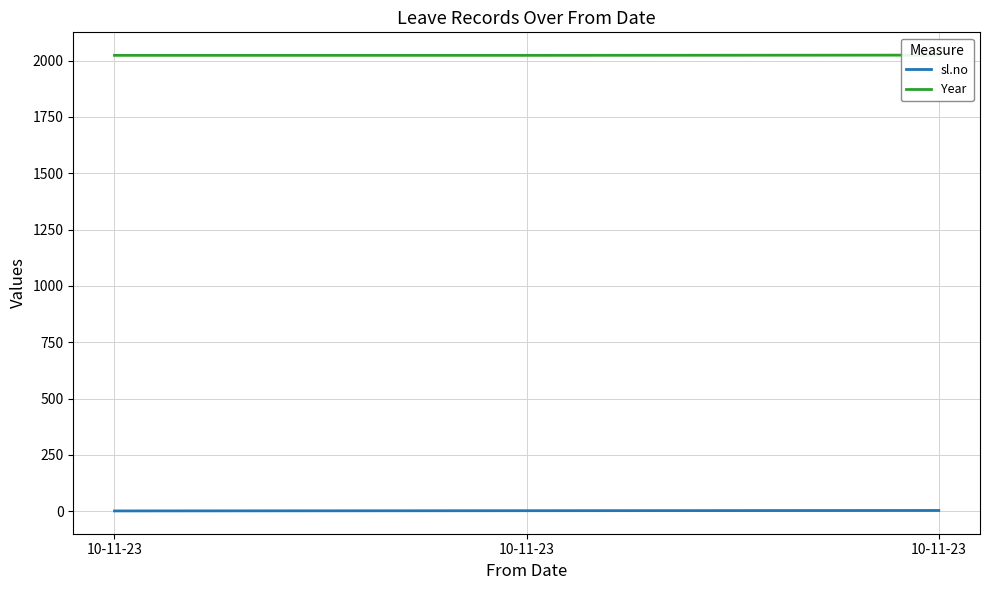

What is the difference between the maximum and minimum values in the Year series?

1